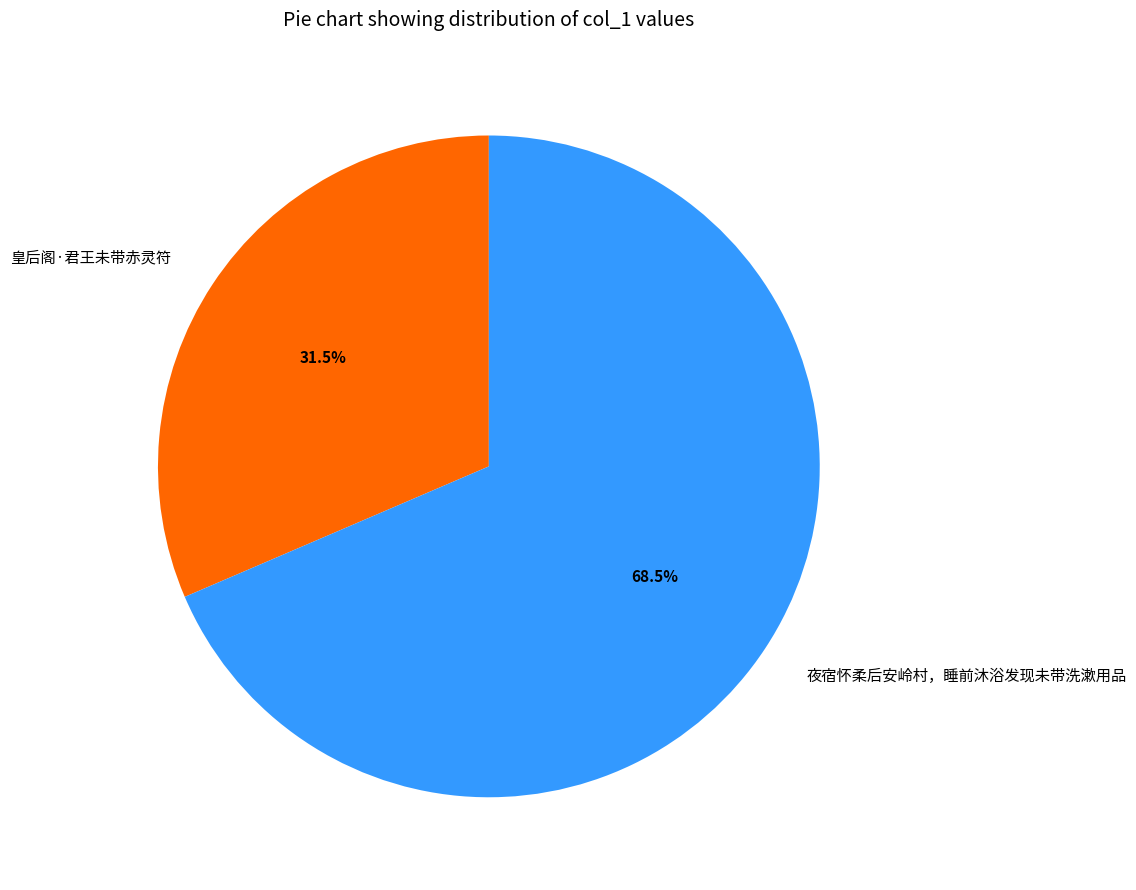

Between 皇后阁·君王未带赤灵符 and 夜宿怀柔后安岭村，睡前沐浴发现未带洗漱用品, which is larger?

夜宿怀柔后安岭村，睡前沐浴发现未带洗漱用品